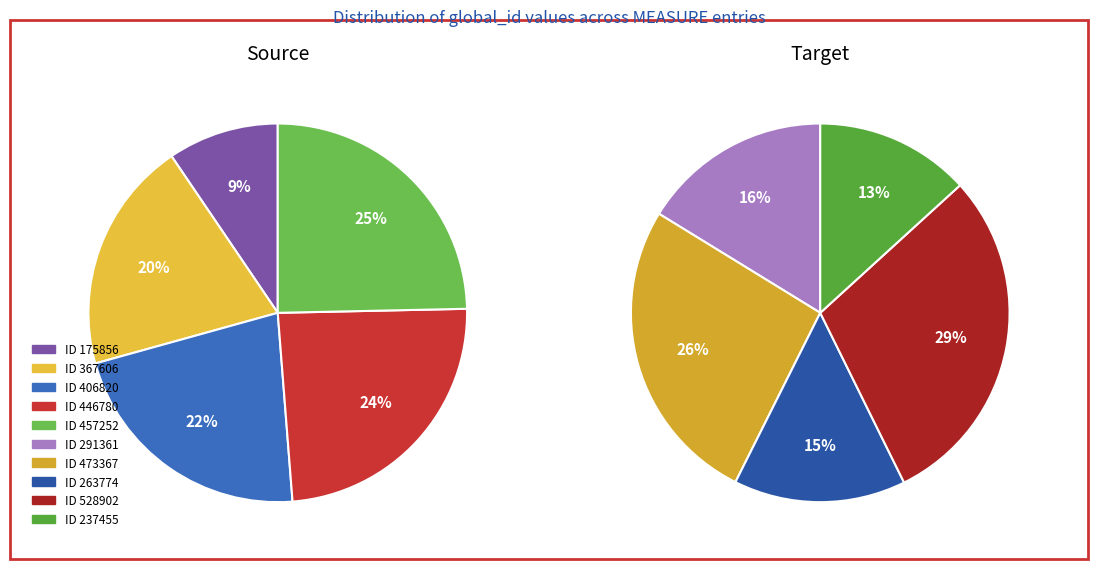

How many segments does this pie chart have?

10